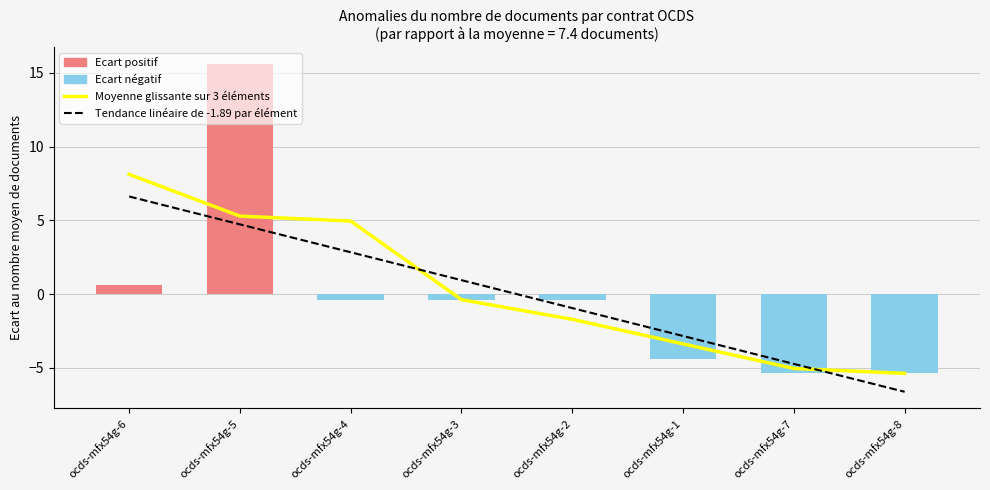

What is the difference between the maximum and second lowest values in the Moyenne glissante sur 3 éléments series?

13.2